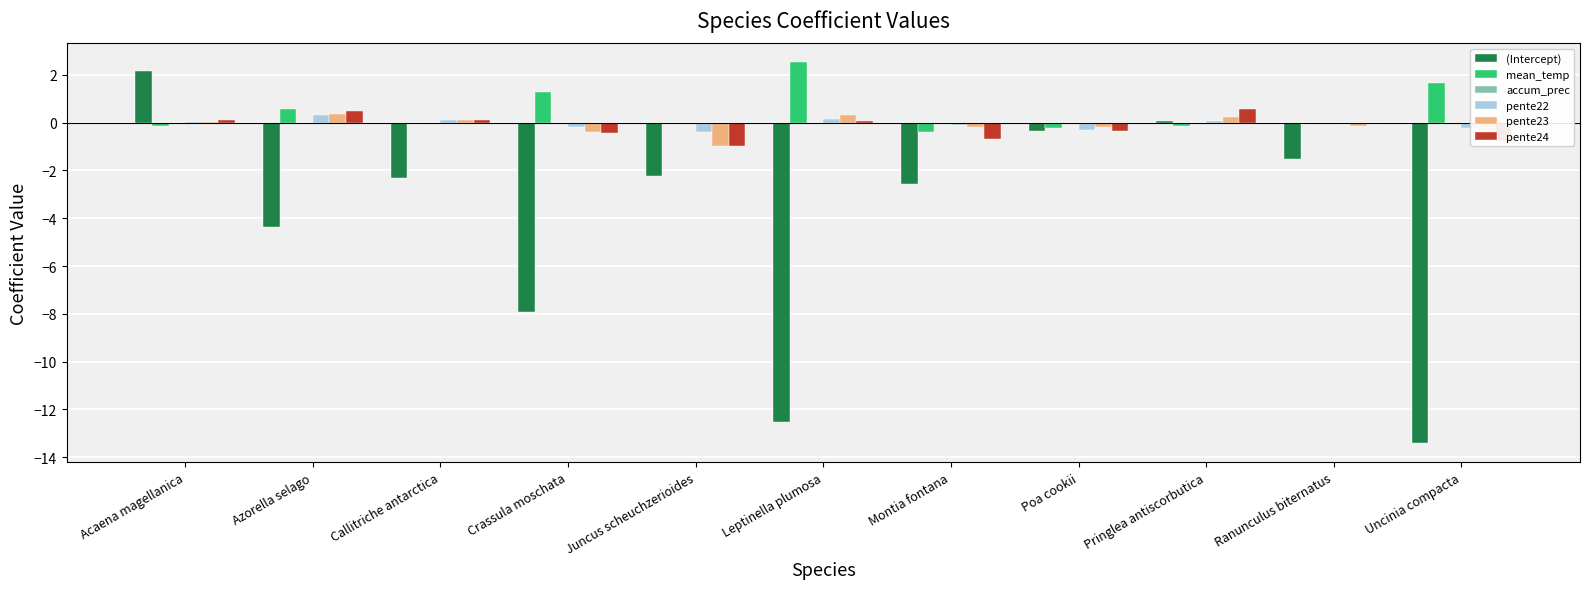

At which label is (Intercept) closest to -5?

Azorella selago